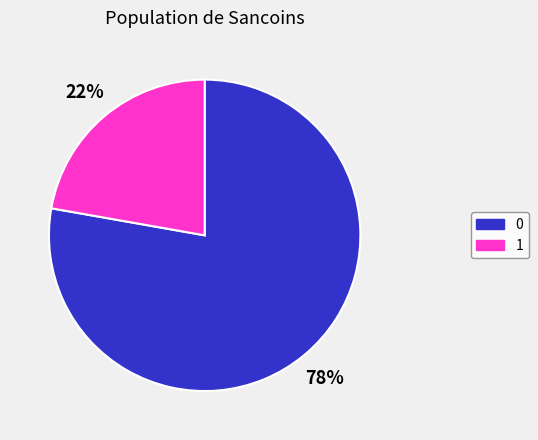

Which slice is the largest?

0